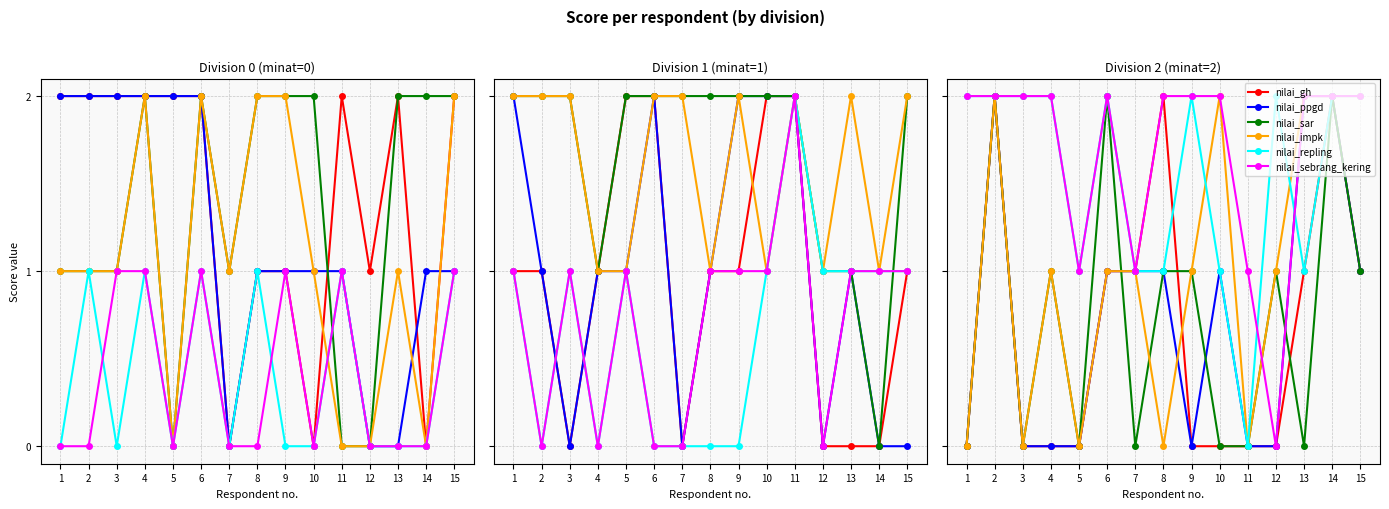

The value of nilai_sebrang_kering at 13 is 2. True or false?

True